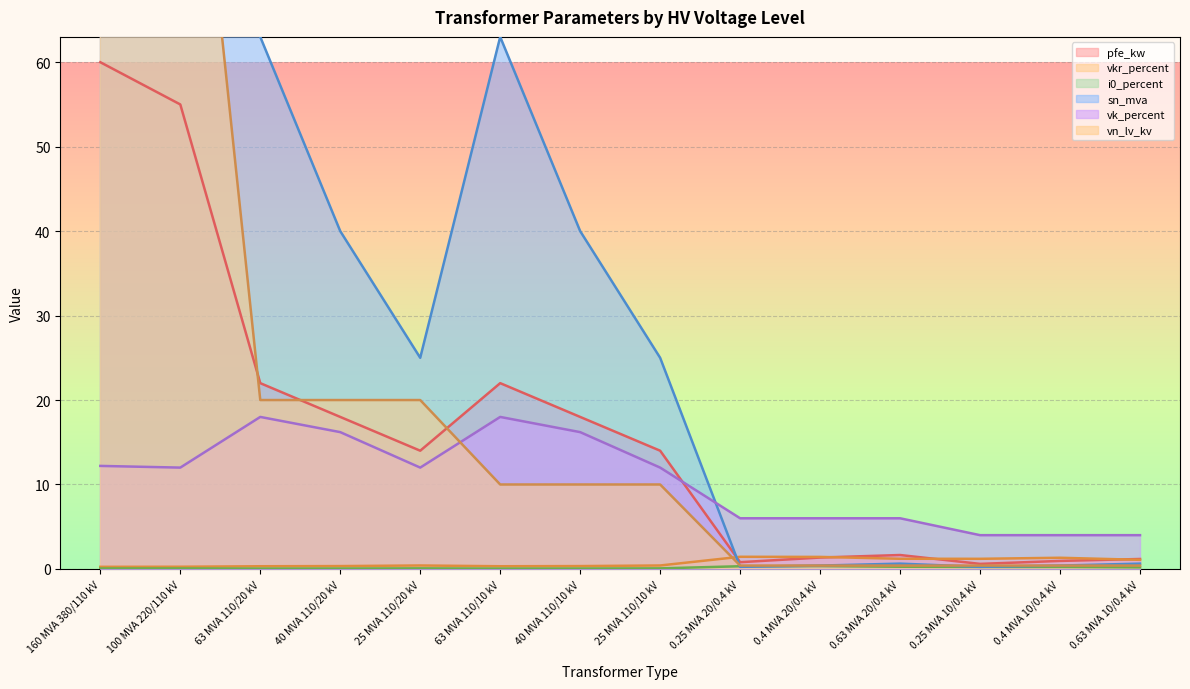

Which series has the largest range (max minus min)?

sn_mva